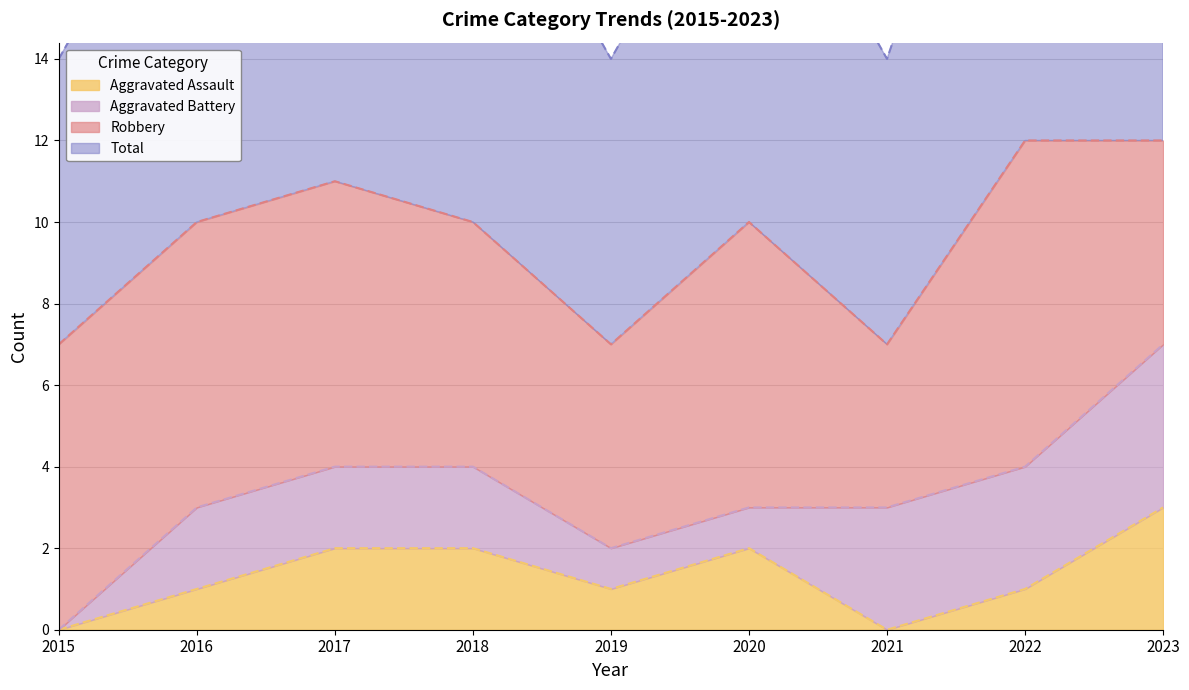

Where does the Aggravated Assault series first go above 1?

2017